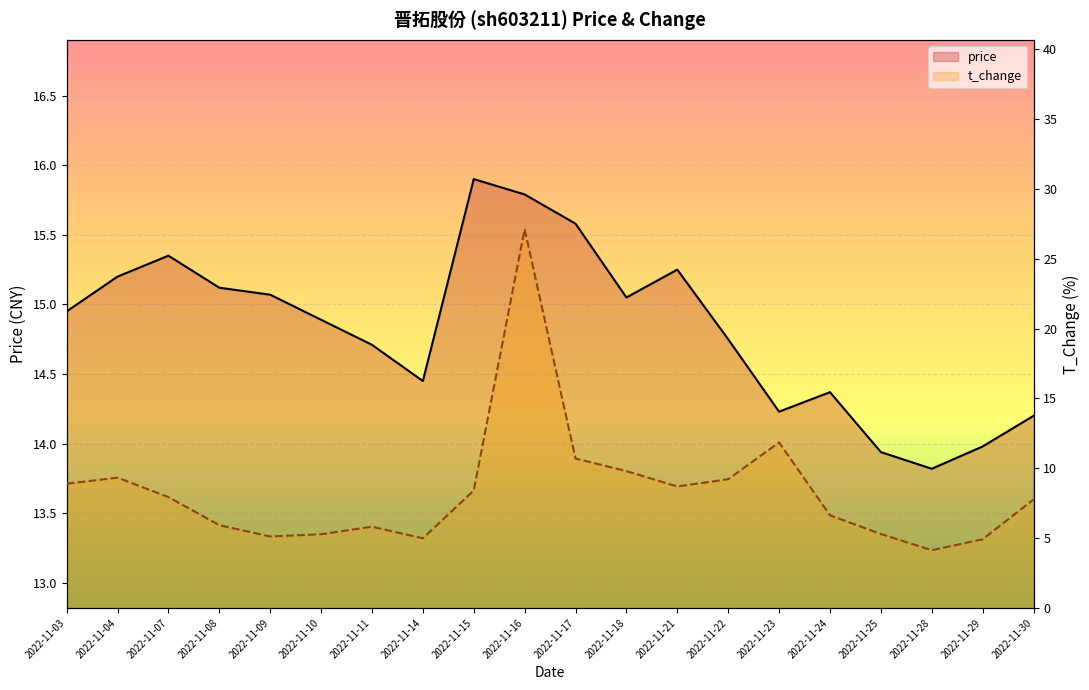

Which series changed the most between 2022-11-03 and 2022-11-04?

t_change